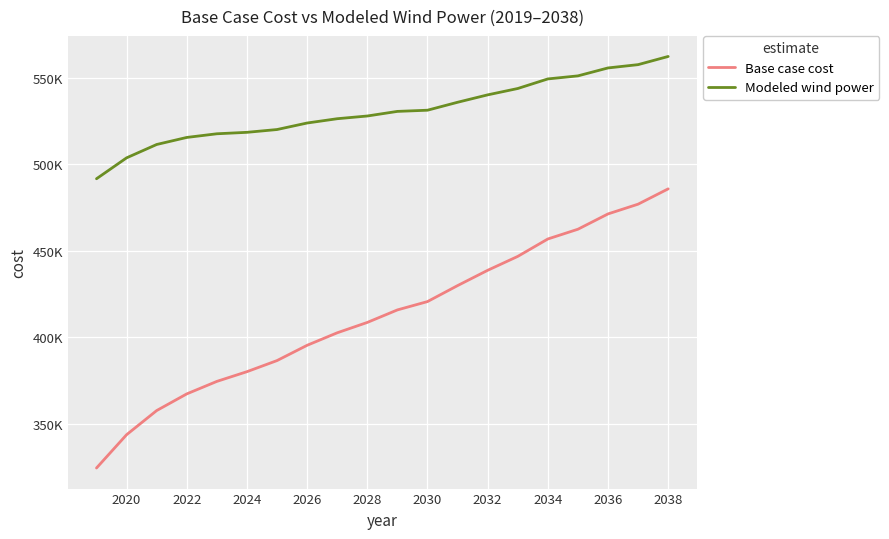

Does the chart have visible grid lines?

Yes